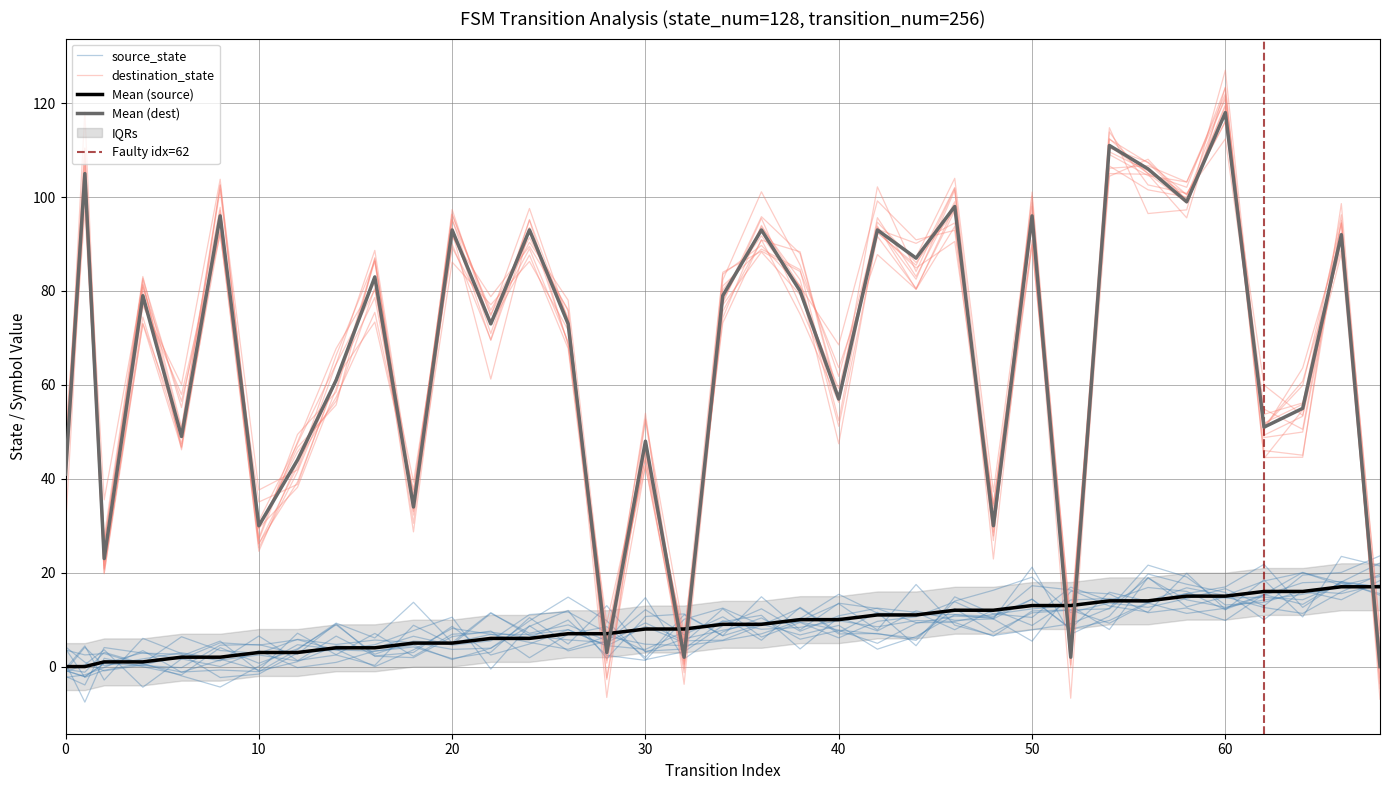

The source_state series shows 14 at 34. True or false?

False